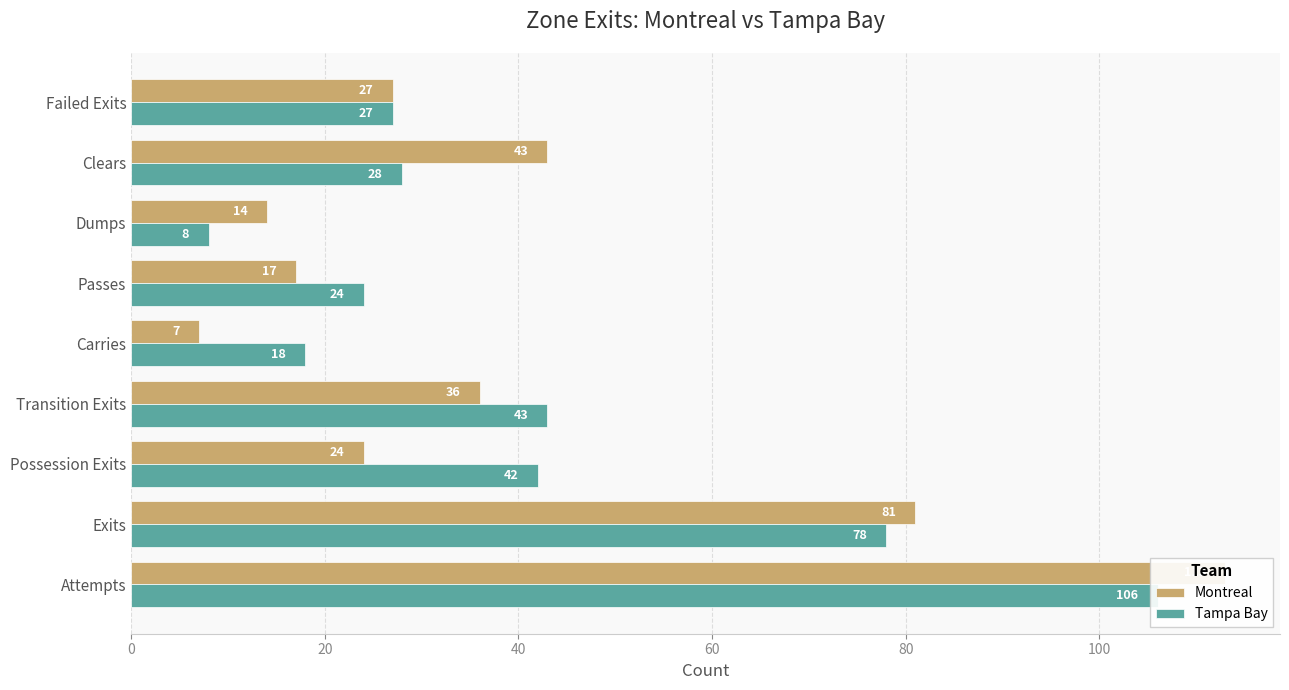

List the series in order of their overall mean, lowest first.

Montreal, Tampa Bay